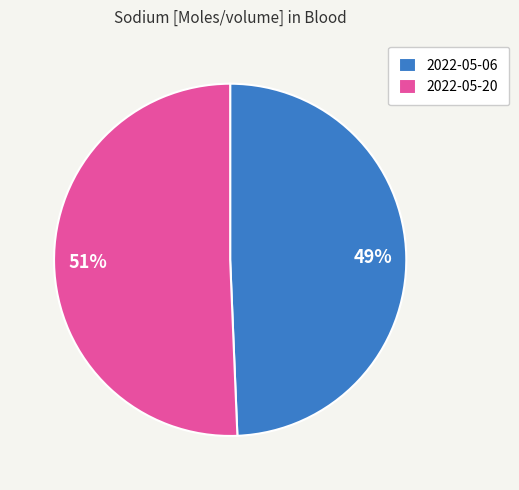

True or false: 51% accounts for 51% of the total.

True